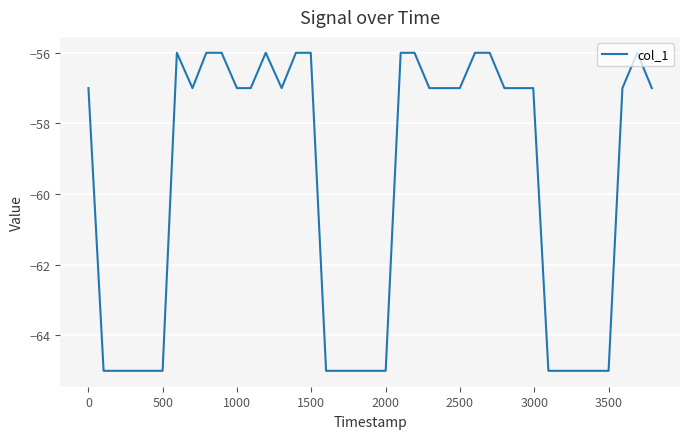

Count the number of data series in this chart.

1